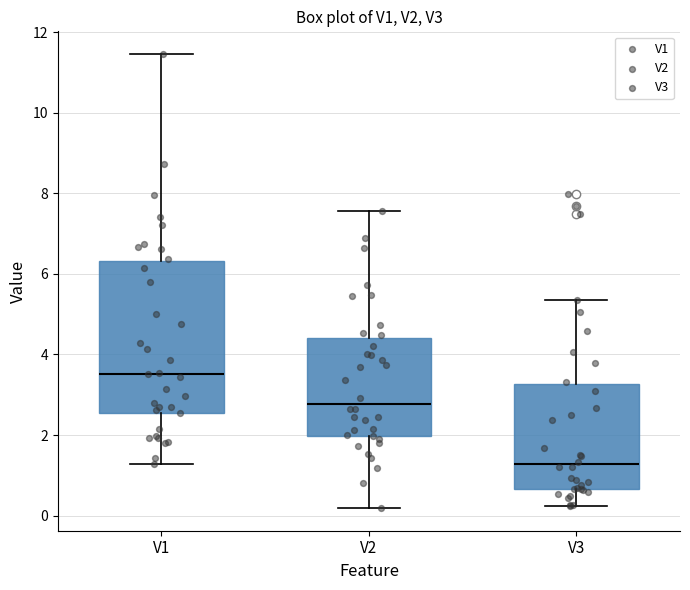

Which box has the highest median line?

V1